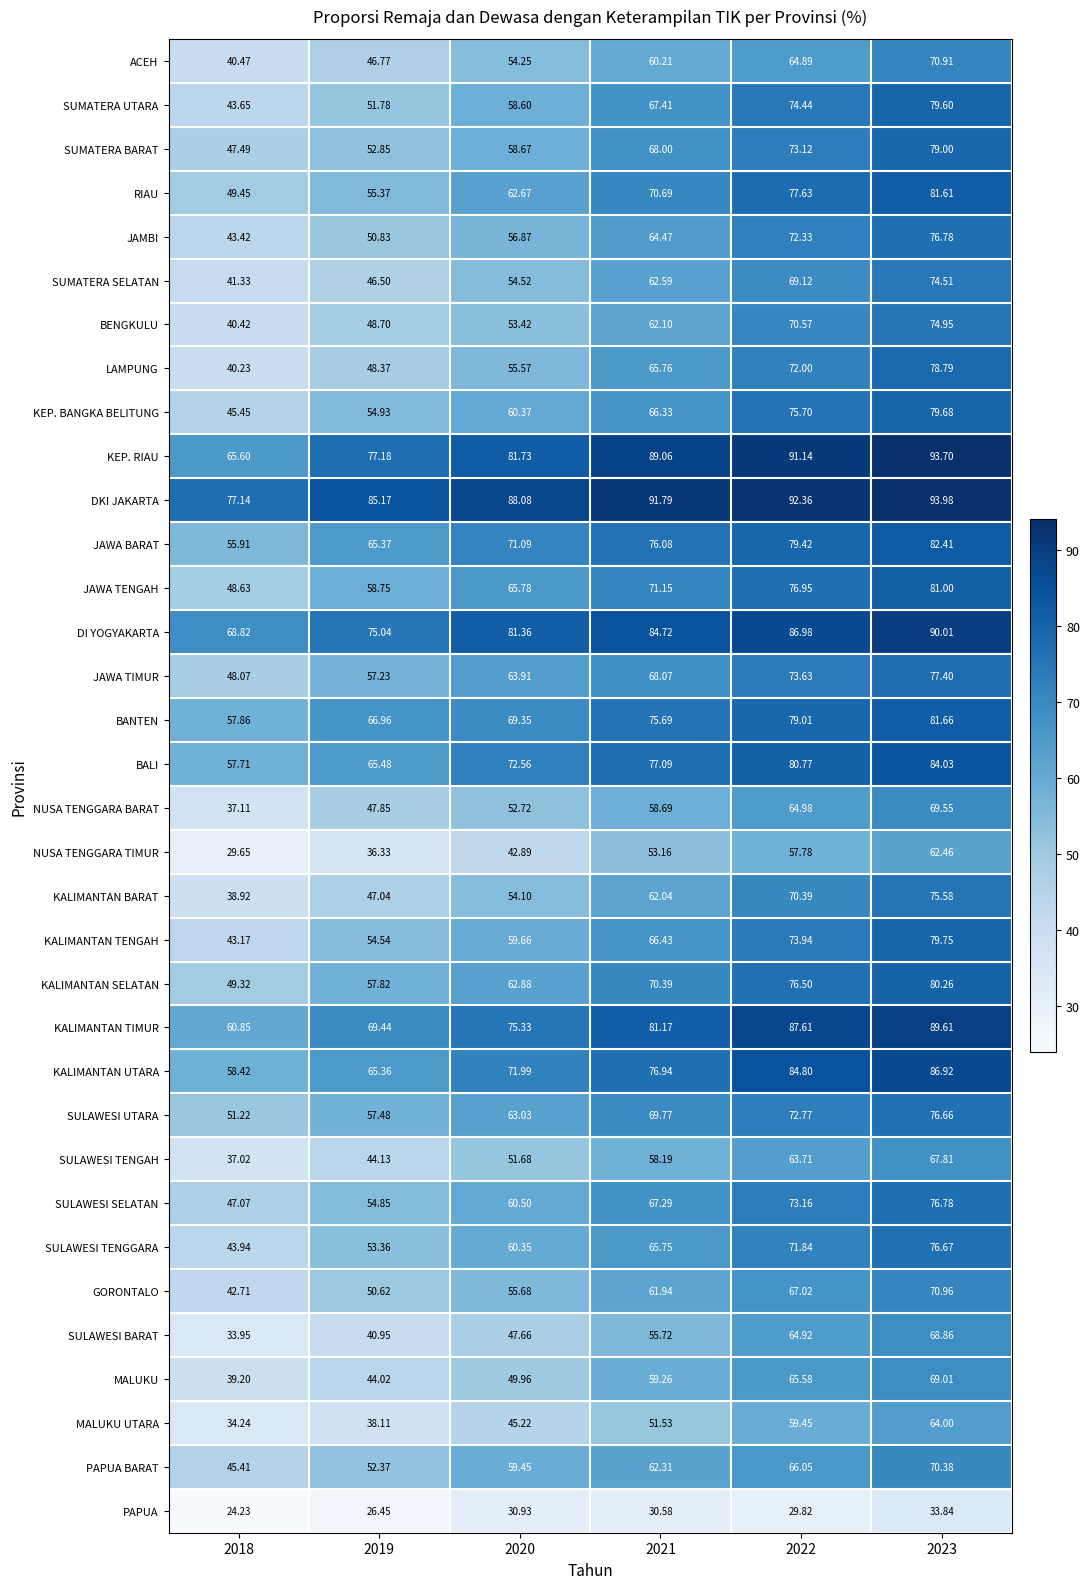

Between 2021 and 2023, which series saw the biggest shift?

KALIMANTAN BARAT